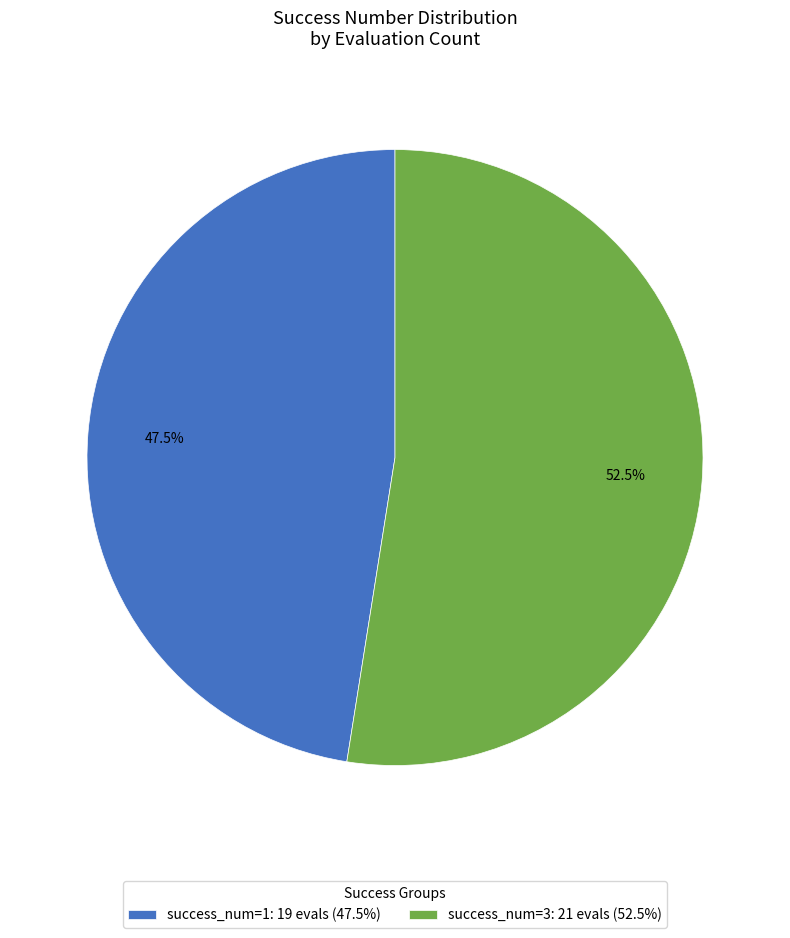

How many segments does this pie chart have?

2